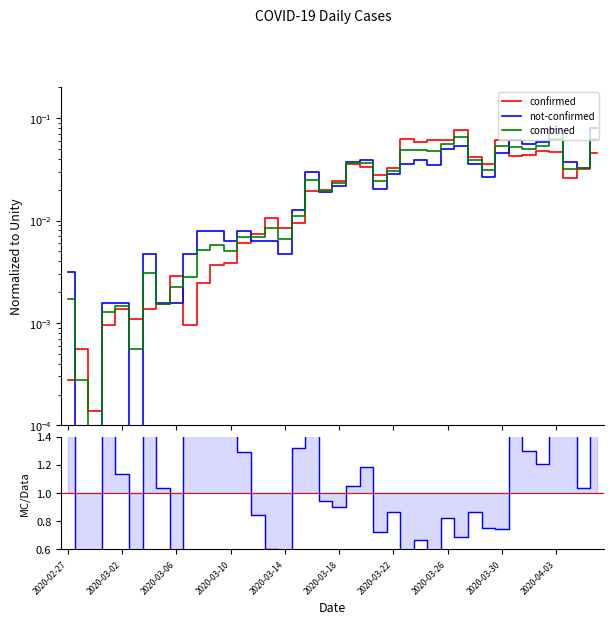

In combined, how many points are higher than both neighbors (excluding endpoints)?

11